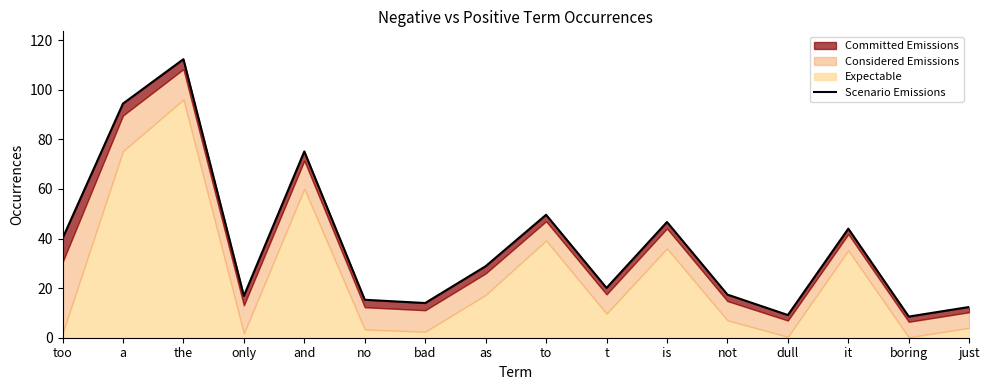

Does the chart display data point markers on the line(s)?

No